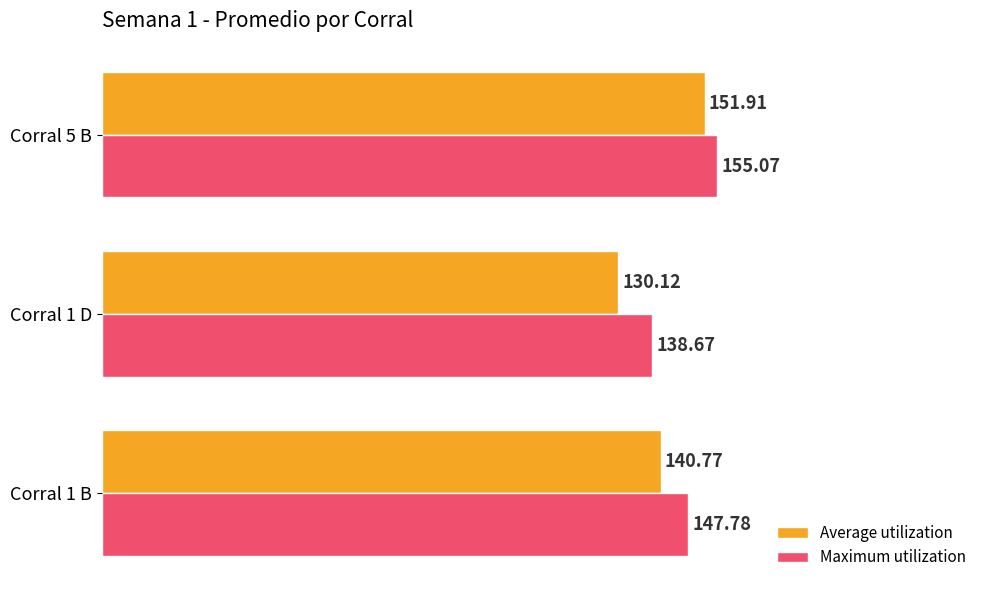

Which series has the largest range (max minus min)?

Average utilization